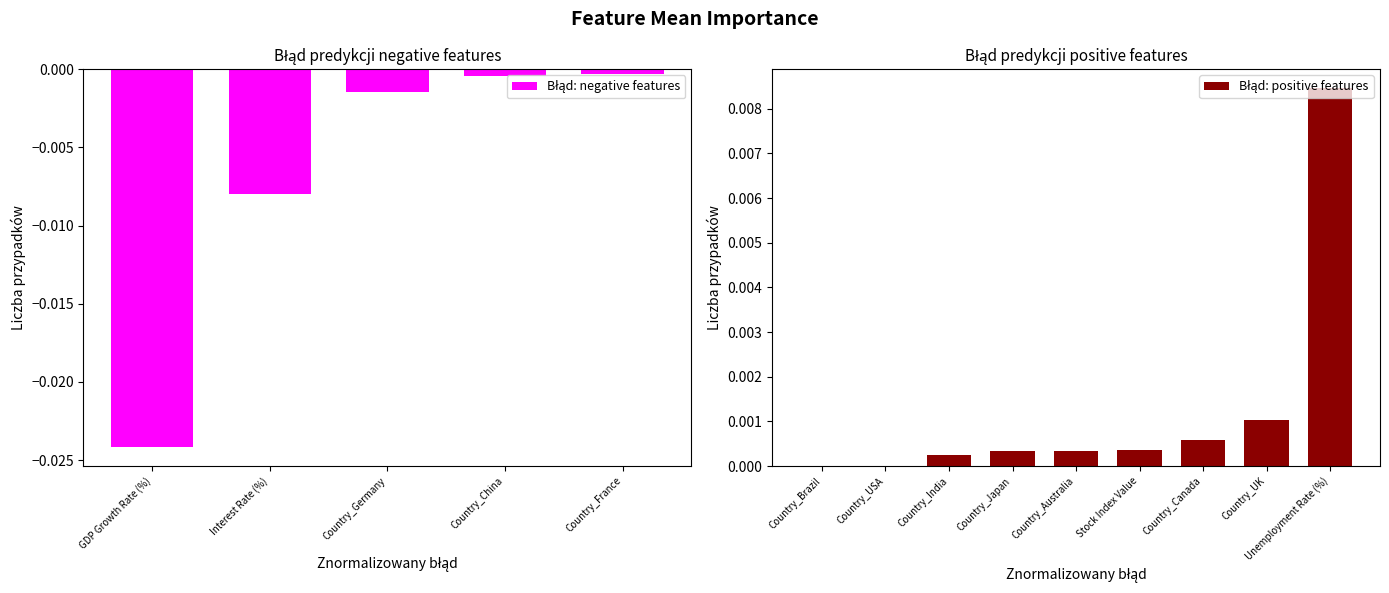

Is it true that the value at Country_Germany is -0.0?

False